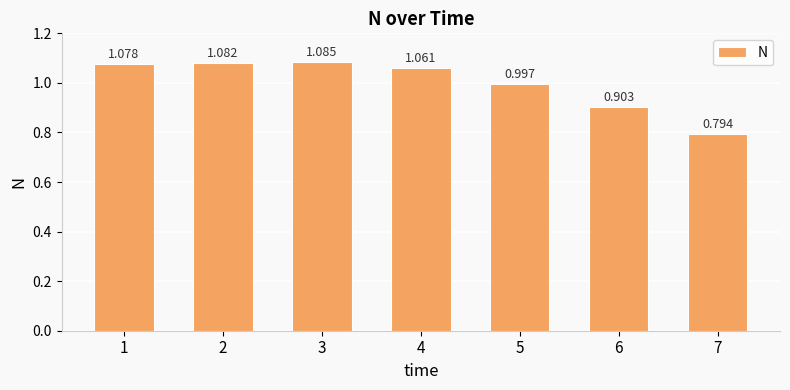

What is the sum of the values at 5 and 7?

1.8